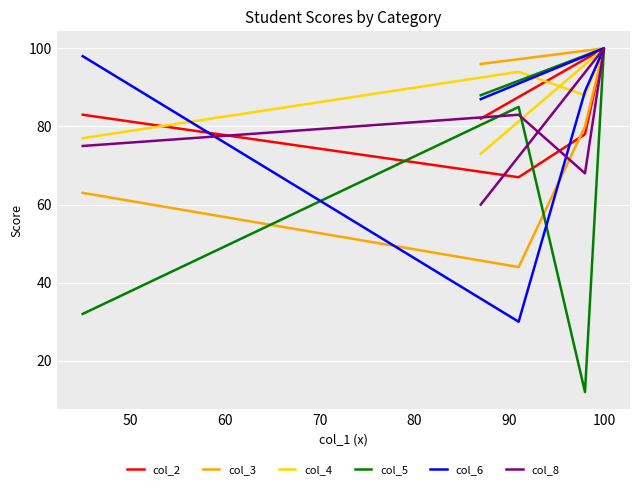

Rank the series by their maximum value, from highest to lowest.

col_2, col_3, col_4, col_5, col_6, col_8